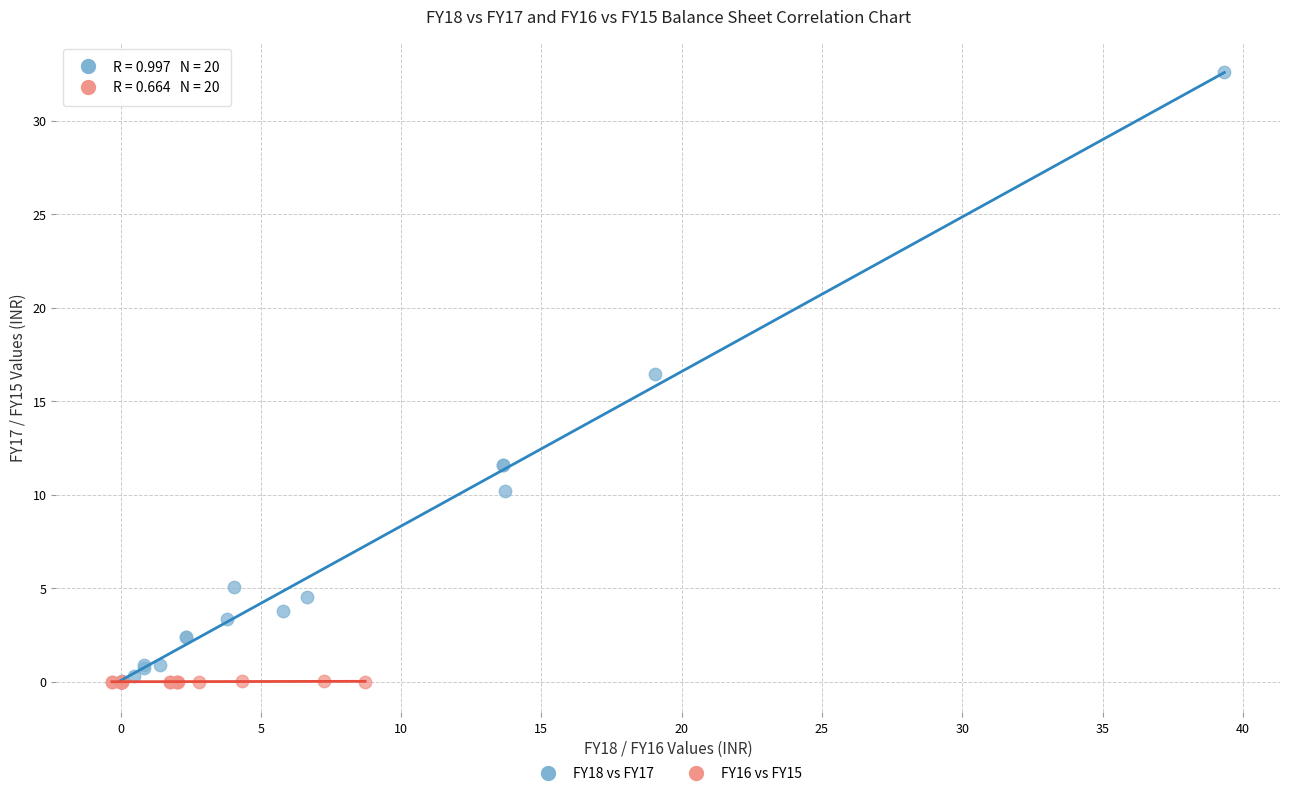

Which series has the largest Y range (max minus min)?

FY18 vs FY17